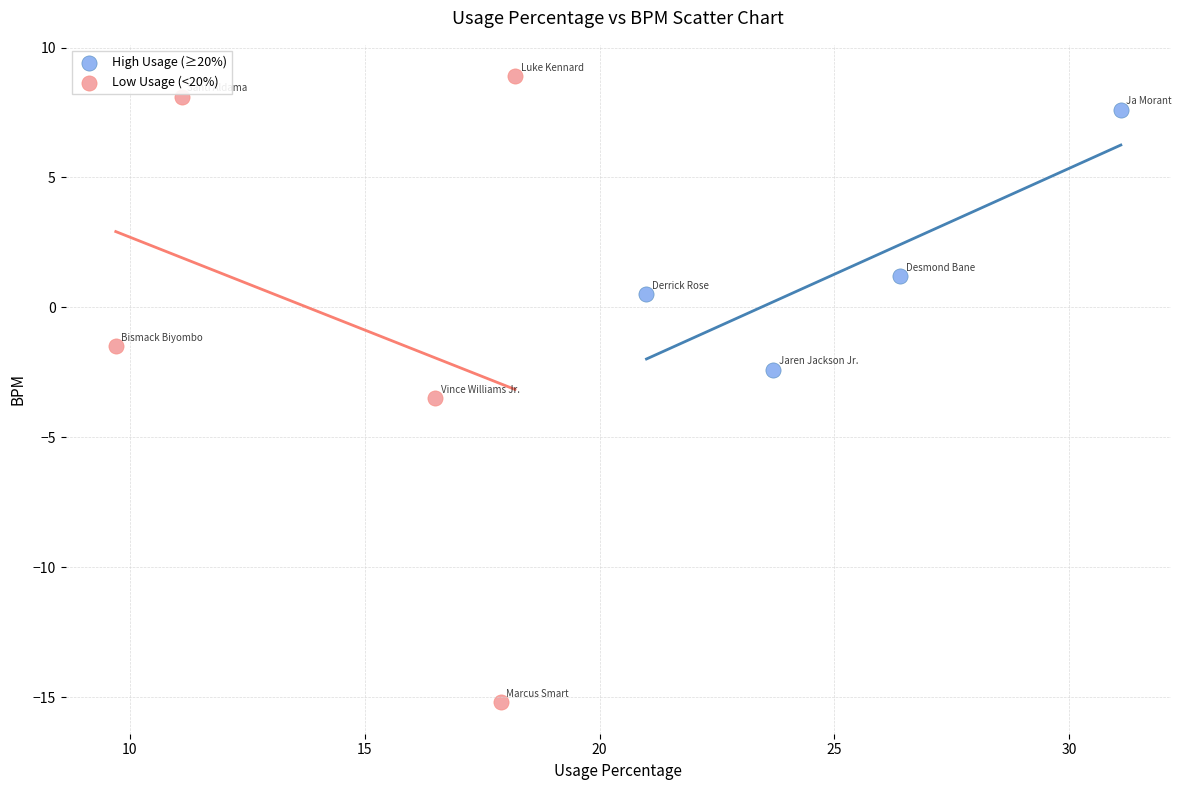

Which series reaches the minimum Y coordinate?

Low Usage (<20%)